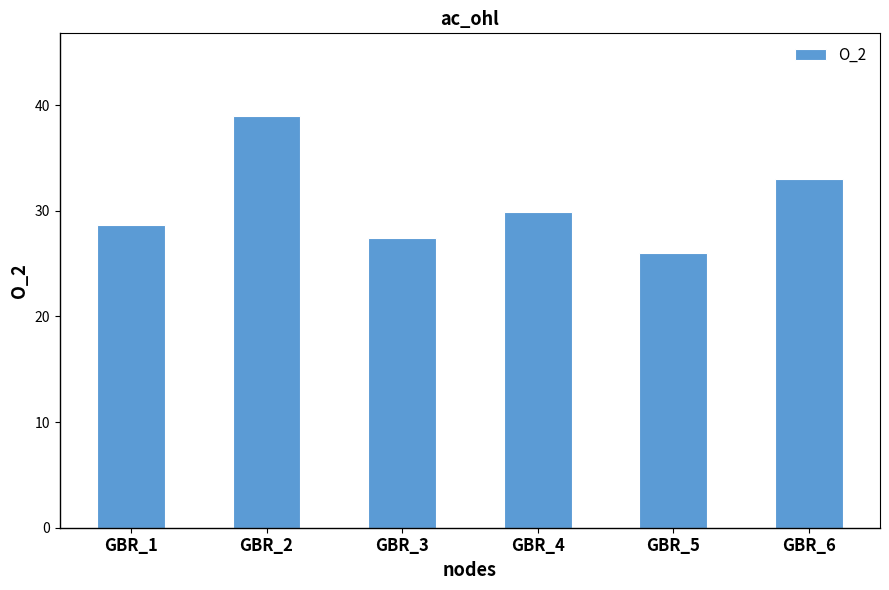

What is the difference between the second highest and minimum values?

7.0